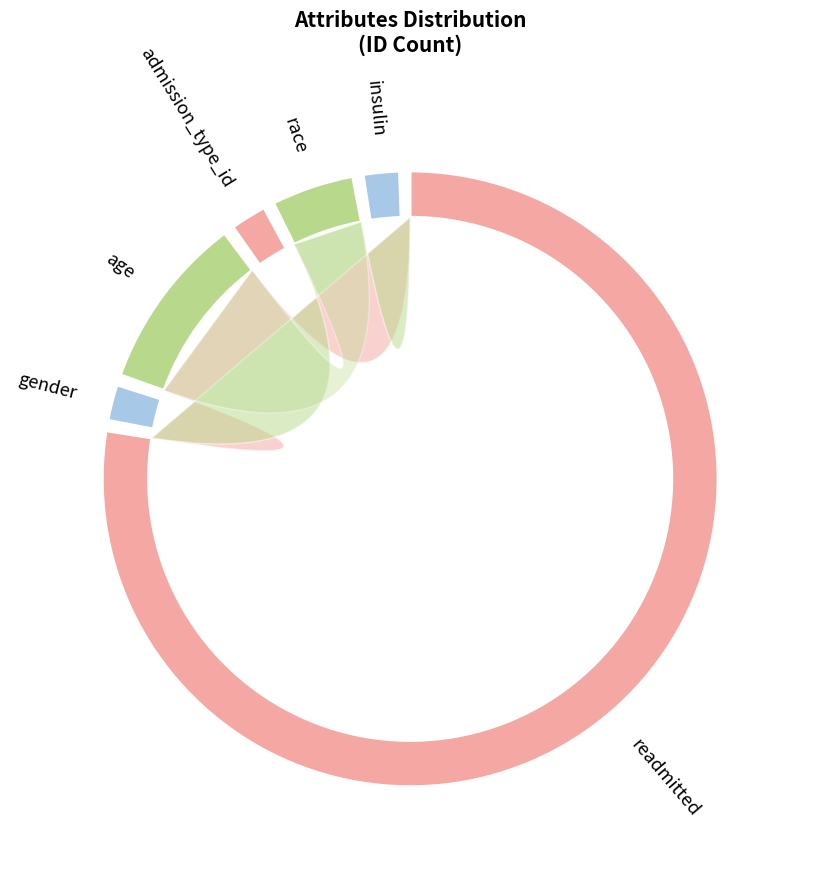

To the nearest percent, what is the combined percentage of race and insulin?

7%